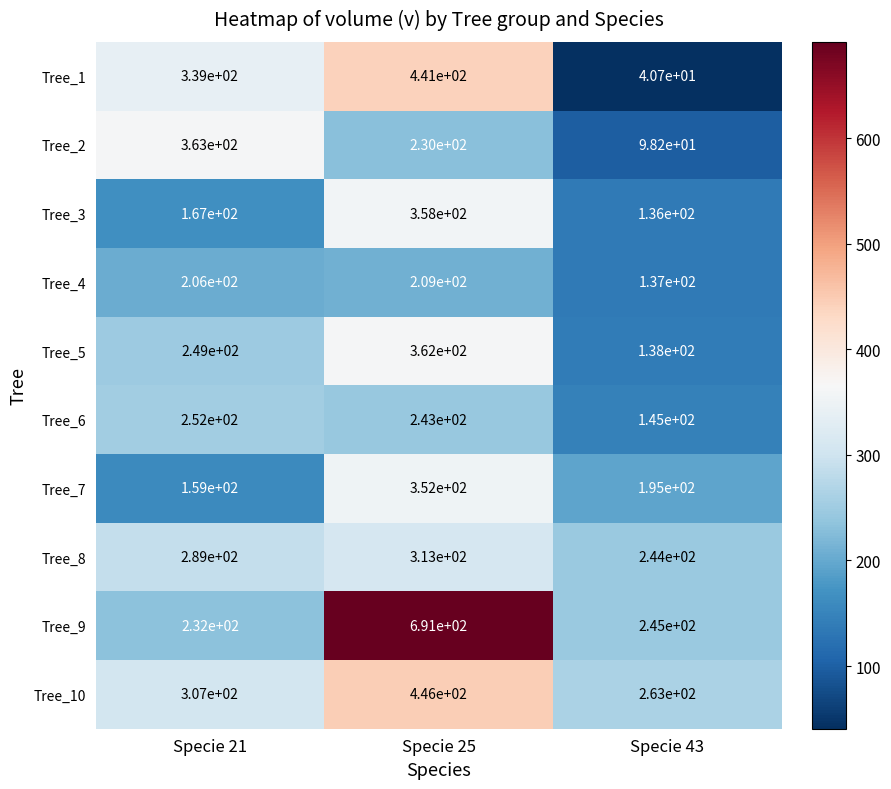

What is the difference between the Tree_1 values at Specie 25 and Specie 21?

102.0